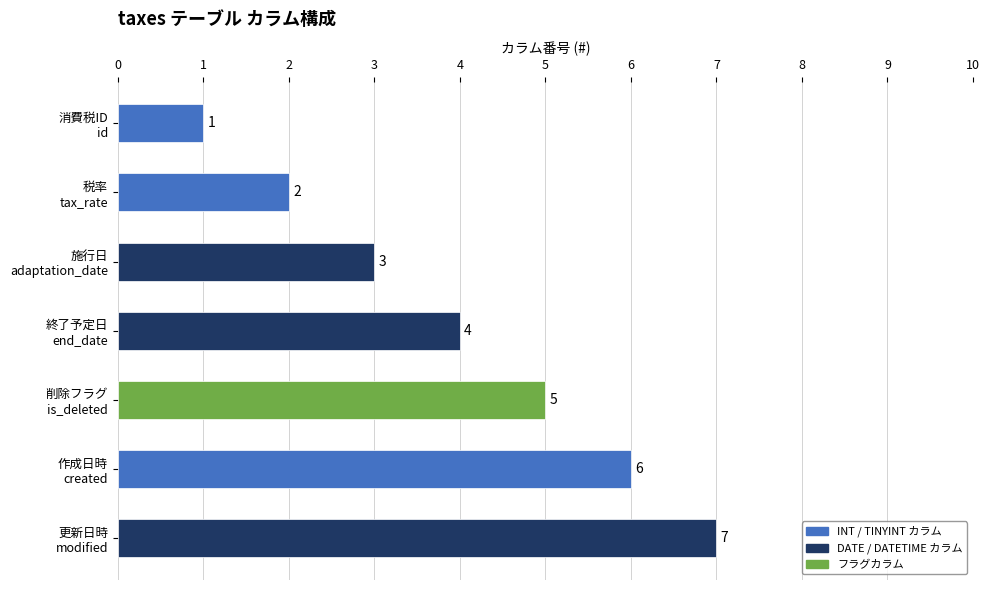

How many distinct data groups are displayed?

1